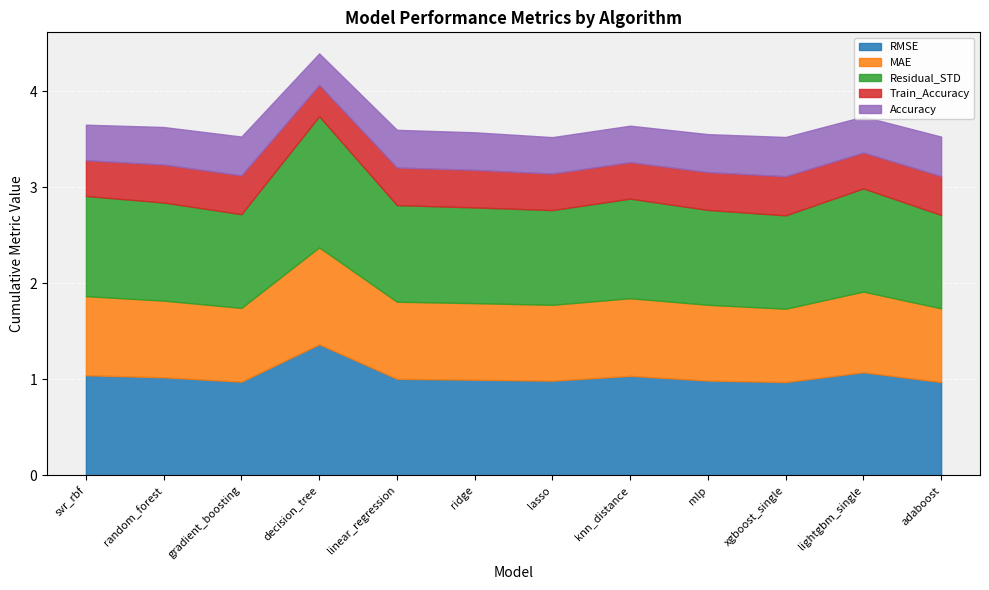

Which series has the largest total across all categories?

RMSE